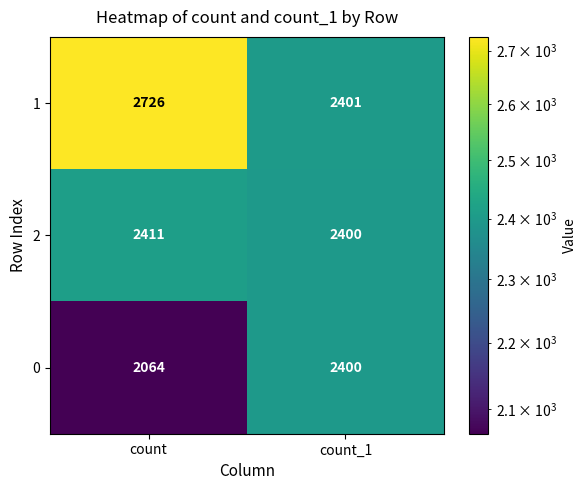

What is the difference between the maximum and minimum values in the 0 series?

336